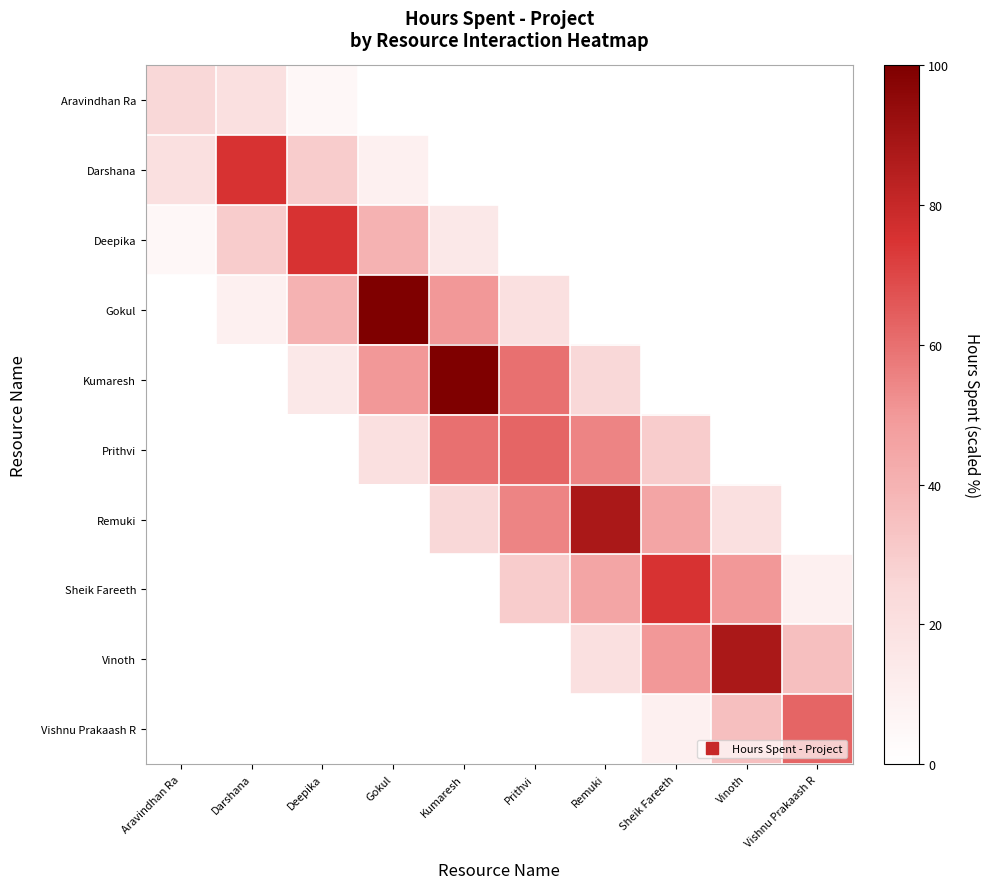

What is the spread (max minus min) of values at Aravindhan Ra?

25.0